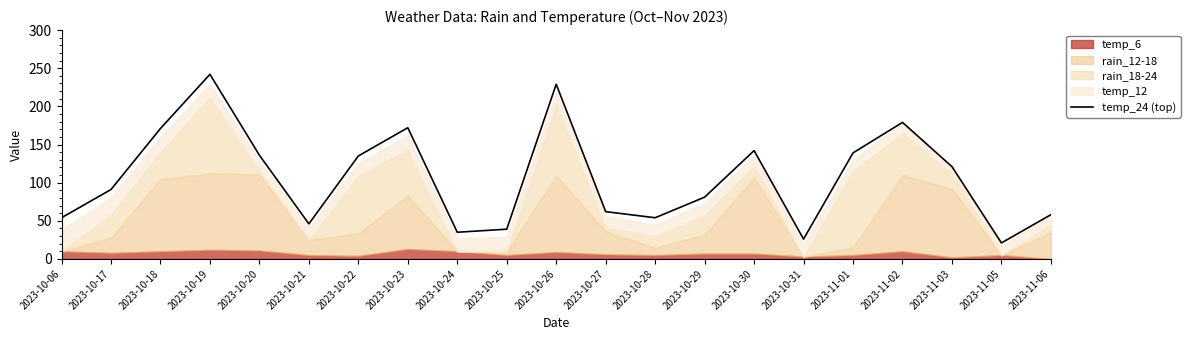

At which label is the value closest to 131?

2023-10-22